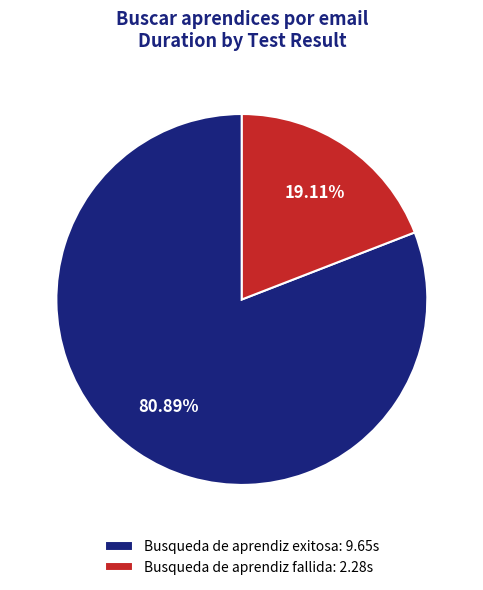

How much of the chart is everything except Busqueda de aprendiz exitosa?

19.1%